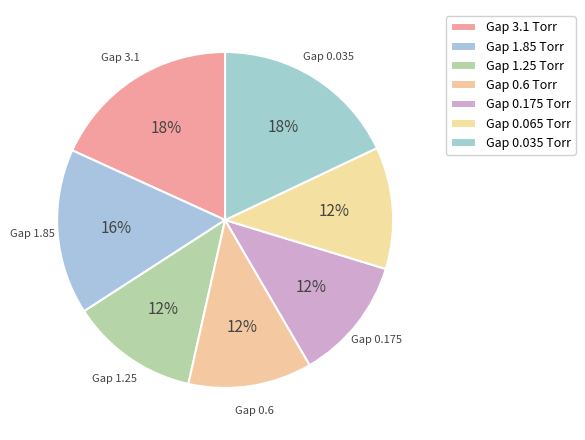

How many slices are in this pie chart?

7